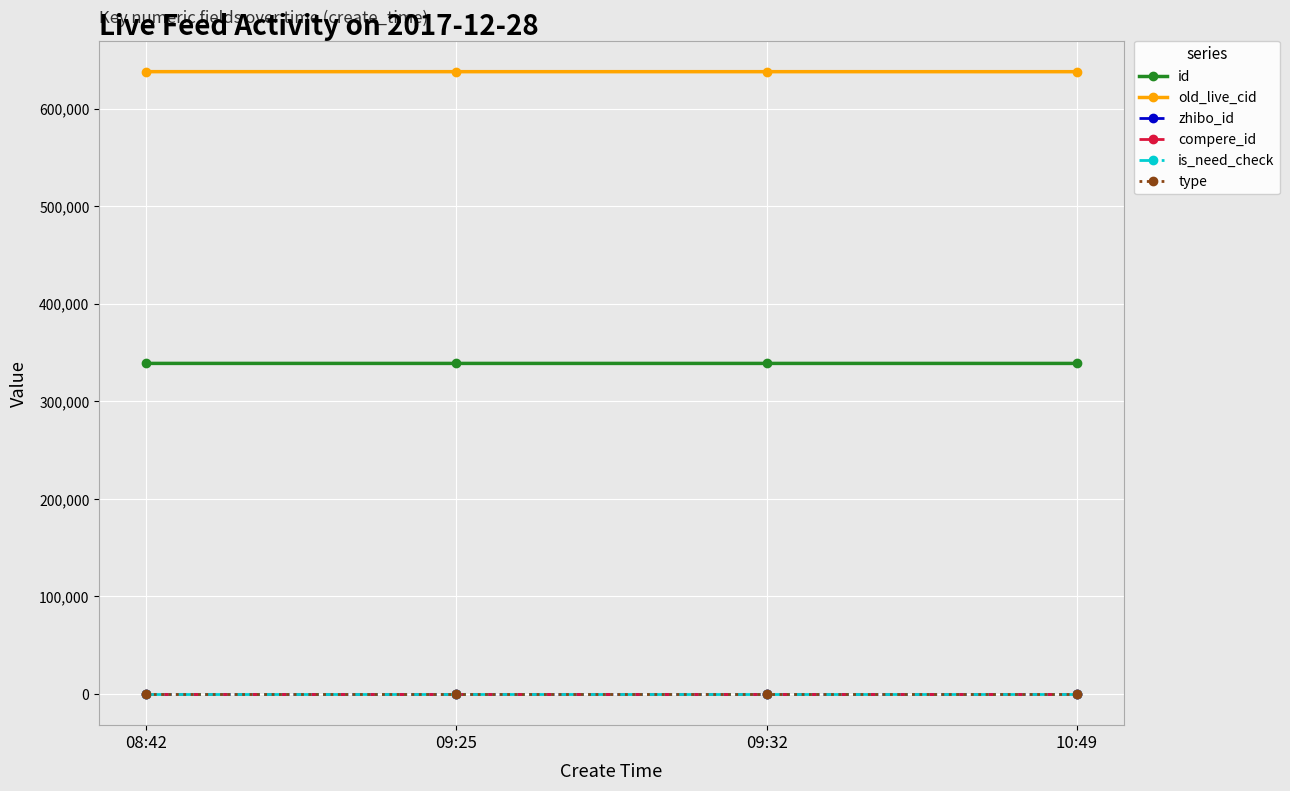

Does the chart display data point markers on the line(s)?

Yes